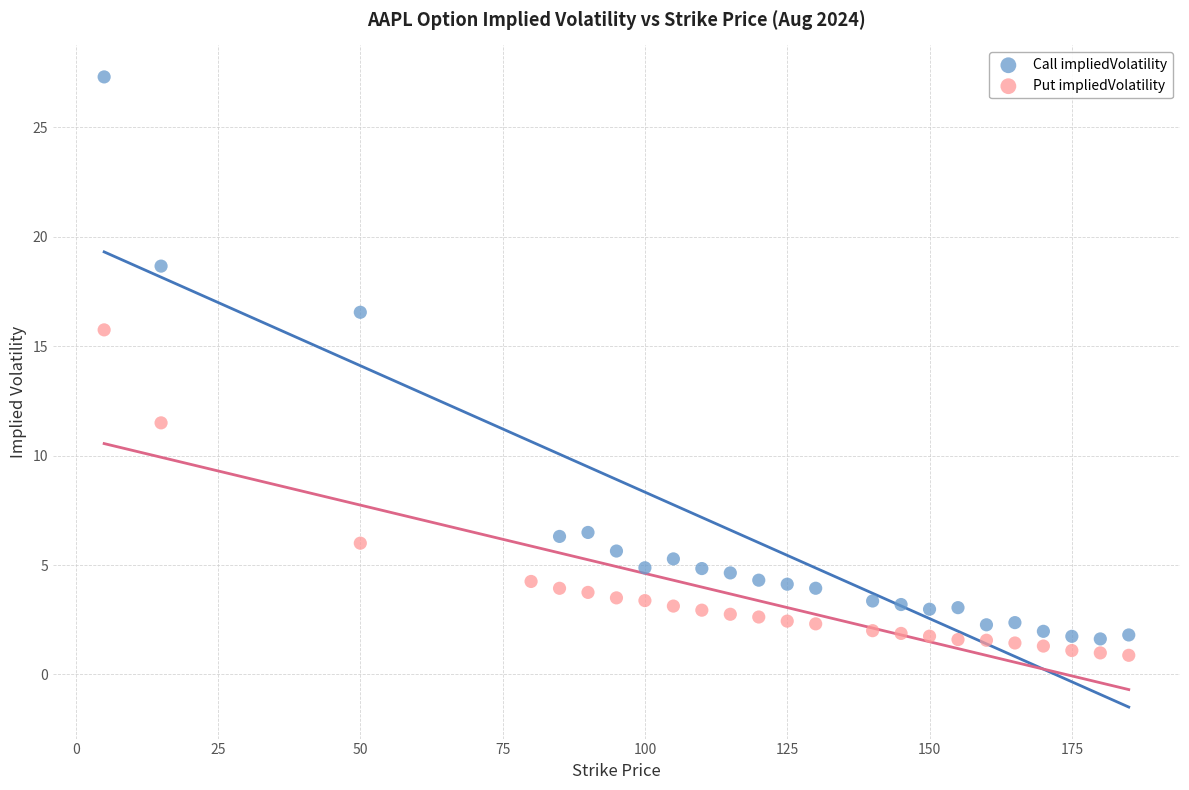

Which series has the widest spread of Y values?

Call impliedVolatility